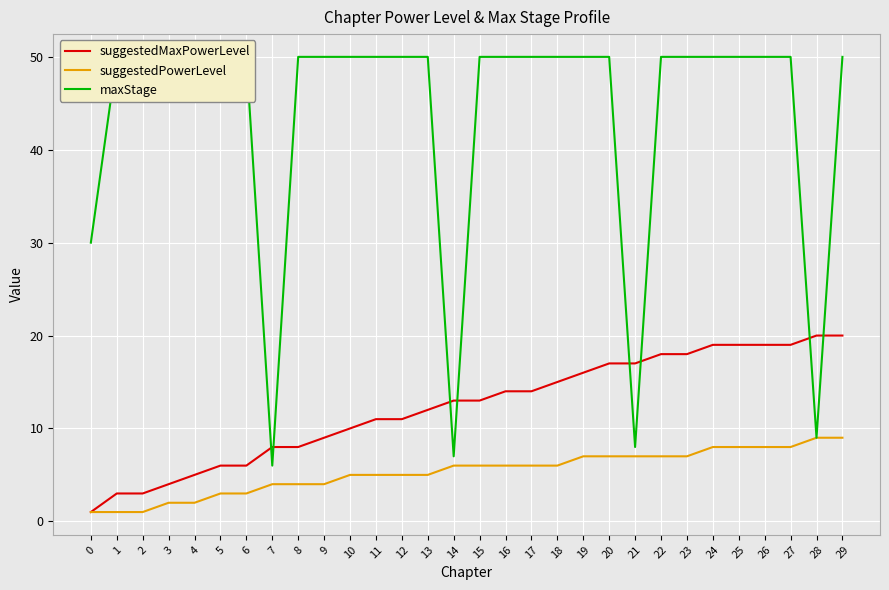

What are all the series names shown in the legend?

suggestedMaxPowerLevel, suggestedPowerLevel, maxStage